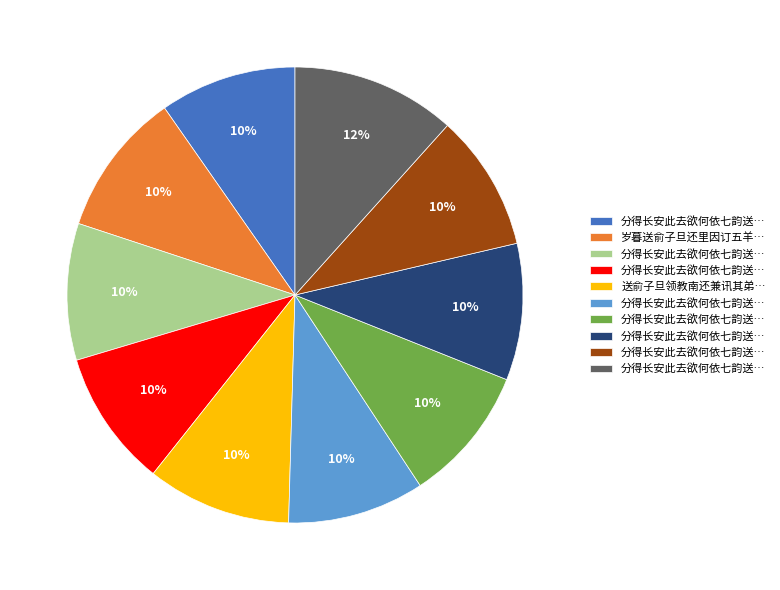

To the nearest percent, what is the difference between the largest and smallest slice percentages?

2%